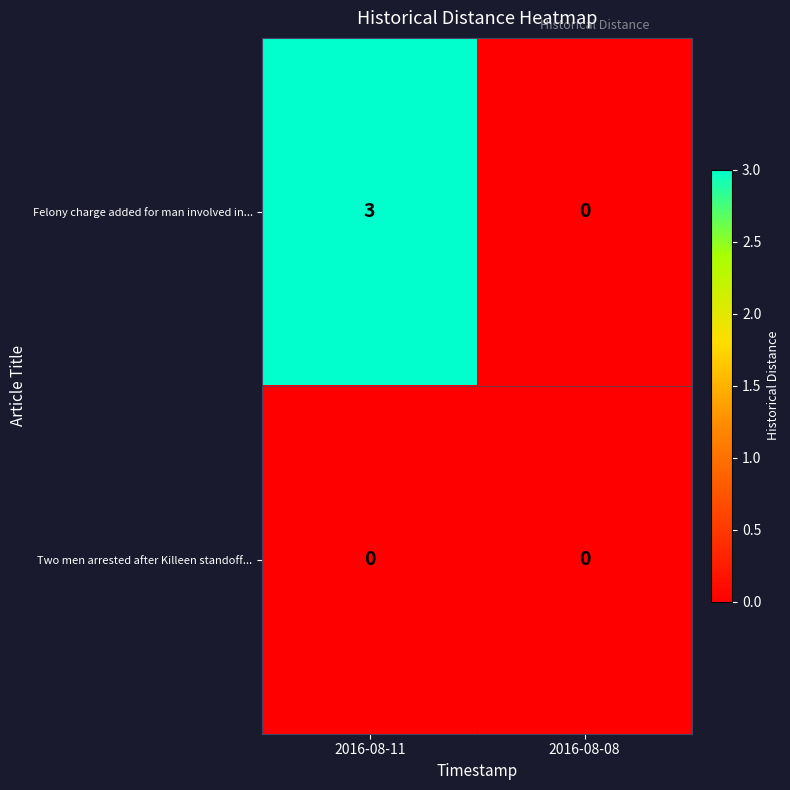

Which series has the largest total across all categories?

row_0